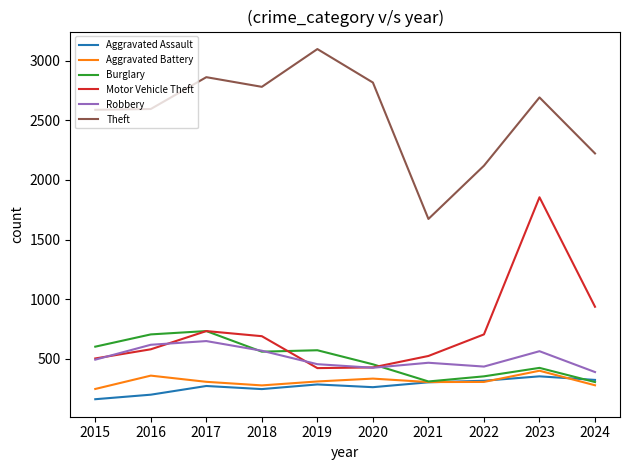

What is the minimum value for Theft?

1673